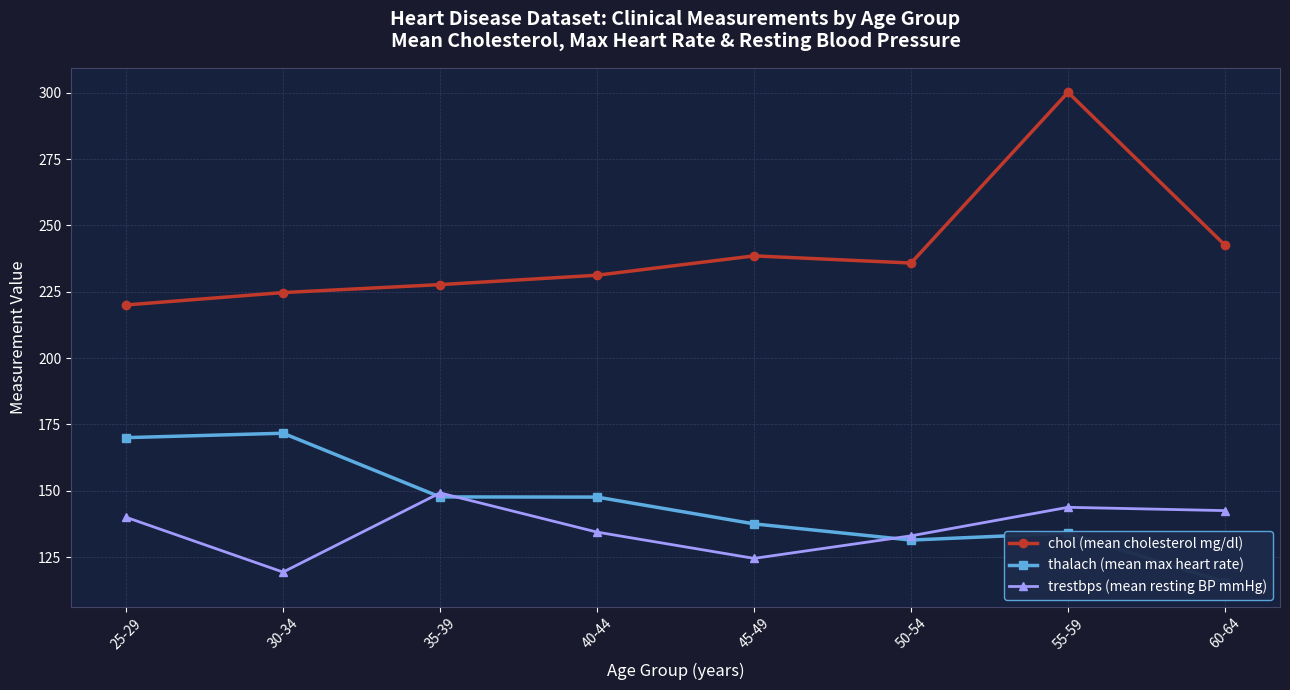

What is the value of the trestbps (mean resting BP mmHg) point at the 3rd from the left?

149.2